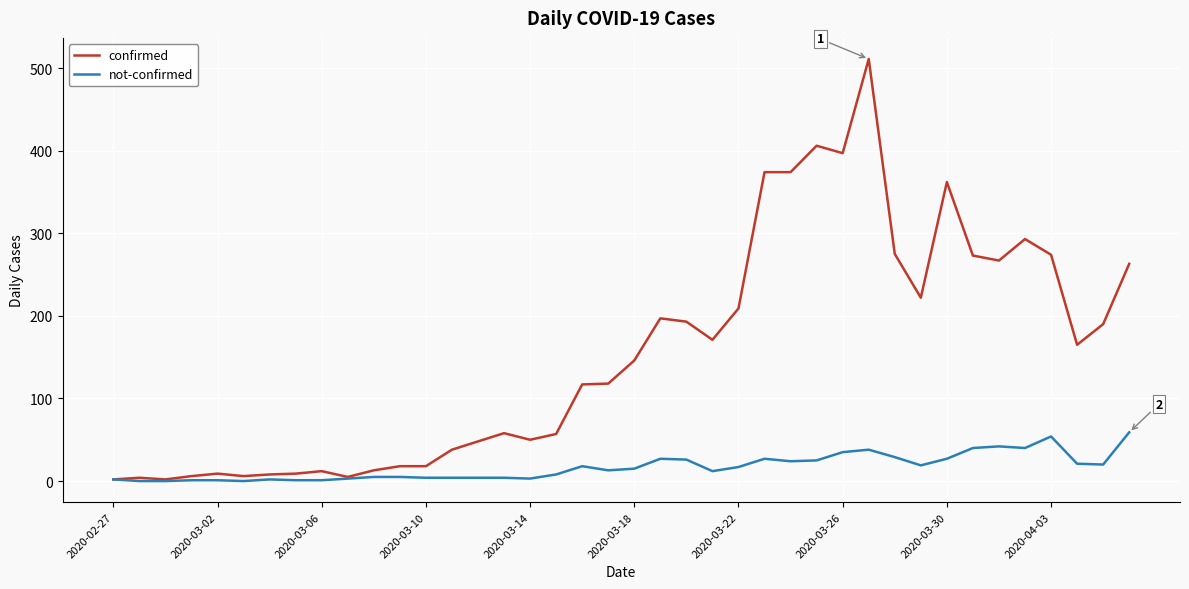

What is the greatest value displayed?

511